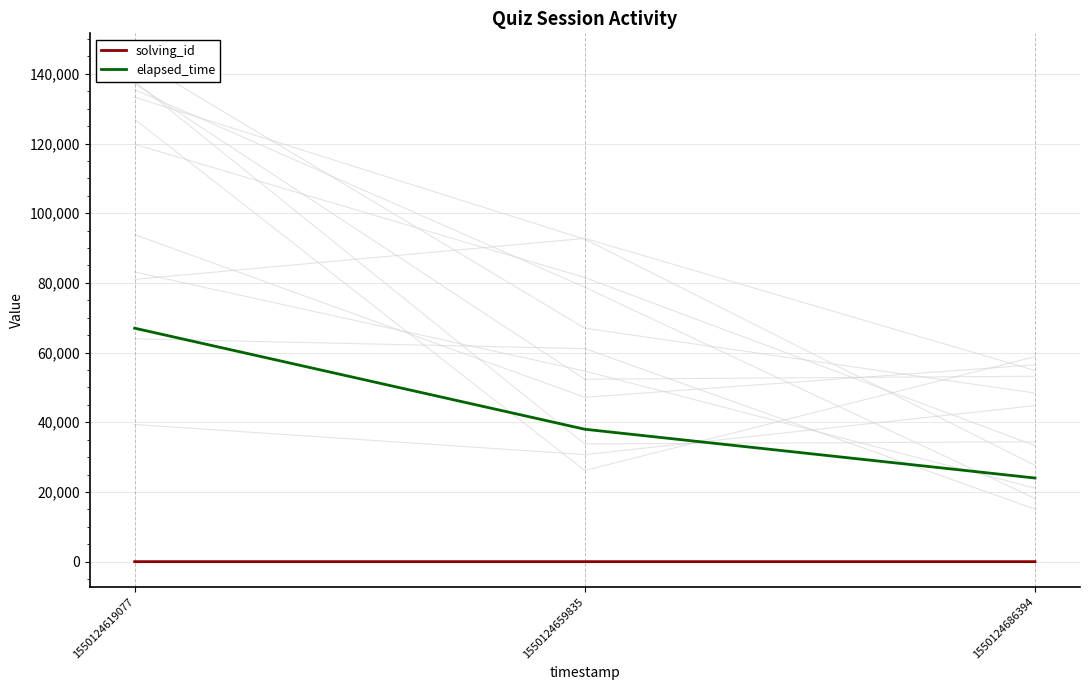

Count the number of data series in this chart.

2